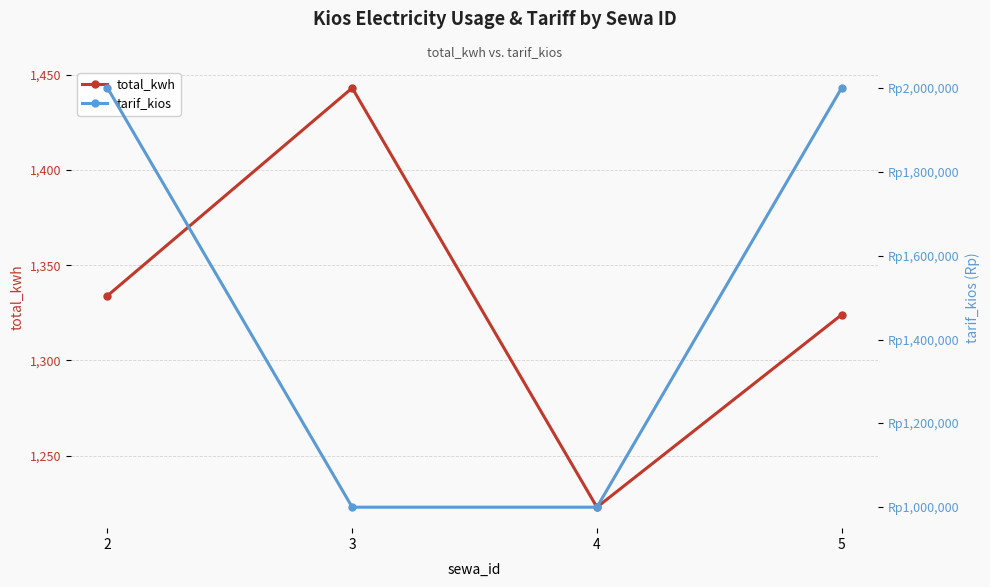

The value of total_kwh at 4 is 1223. True or false?

True